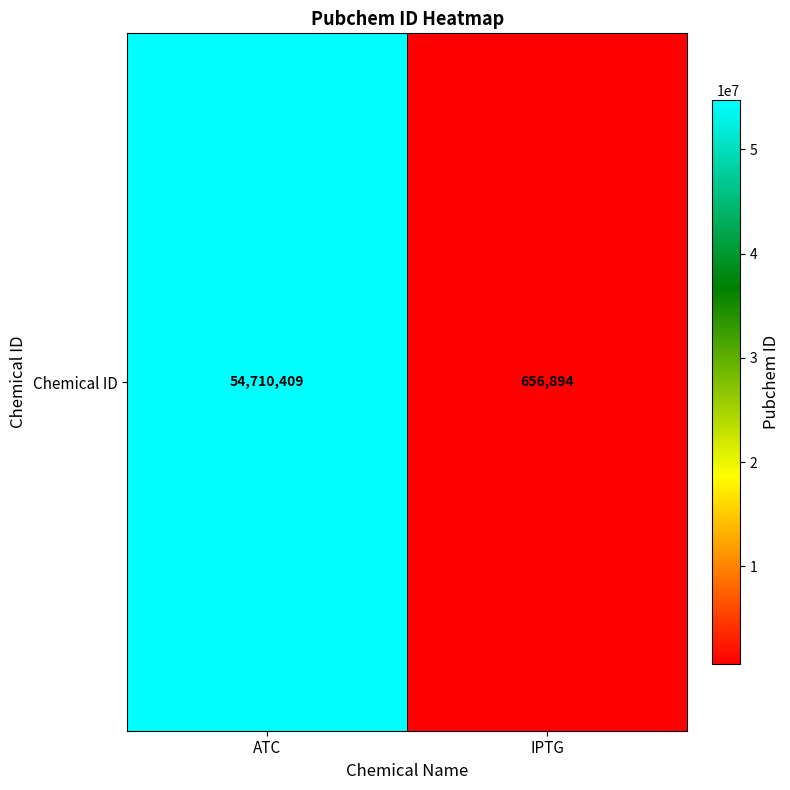

Reading left to right, extract all data points from this chart.

ATC=54710409	IPTG=656894